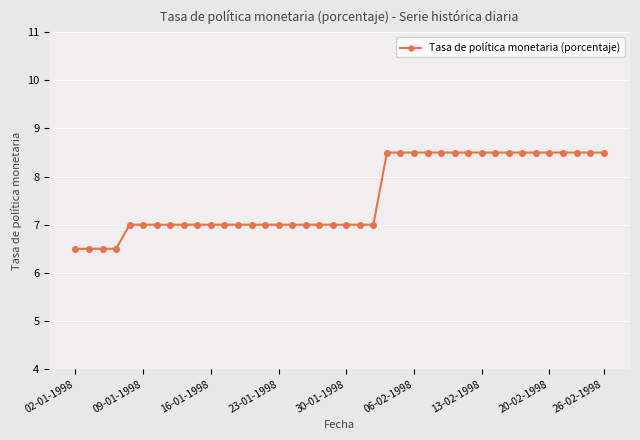

What is the sum of all values?

303.5